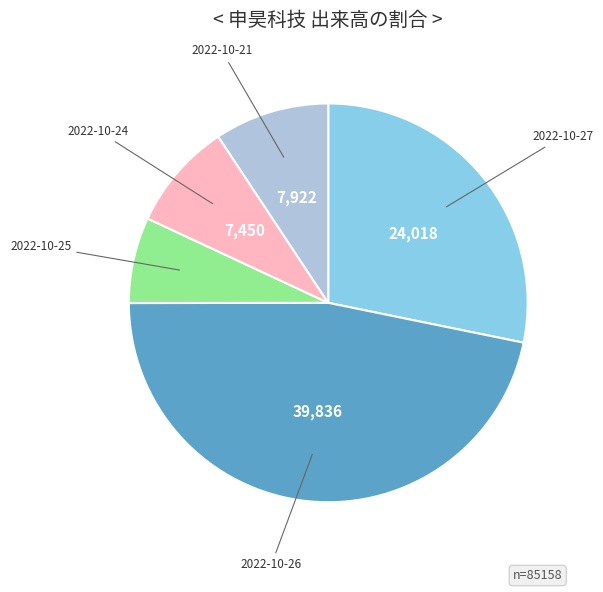

Approximately how many times larger is the value at 2022-10-21 compared to 2022-10-26?

0.2